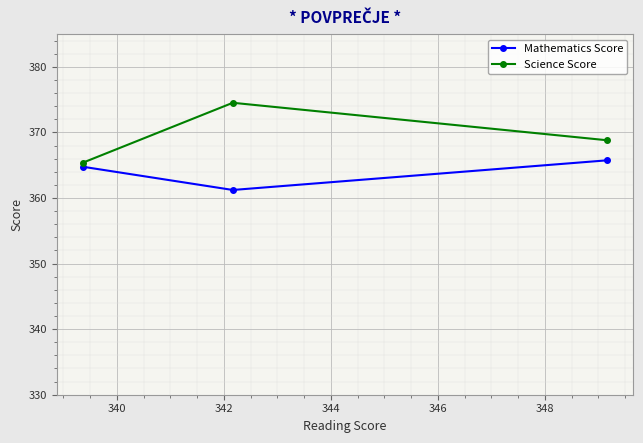

How many lines are shown in the chart?

2